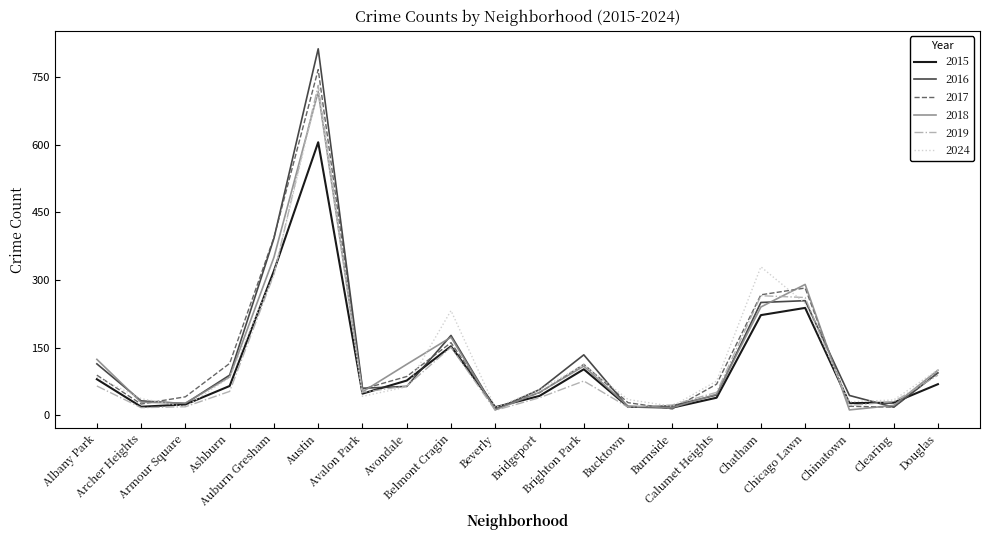

Which series has the widest spread of values?

2016